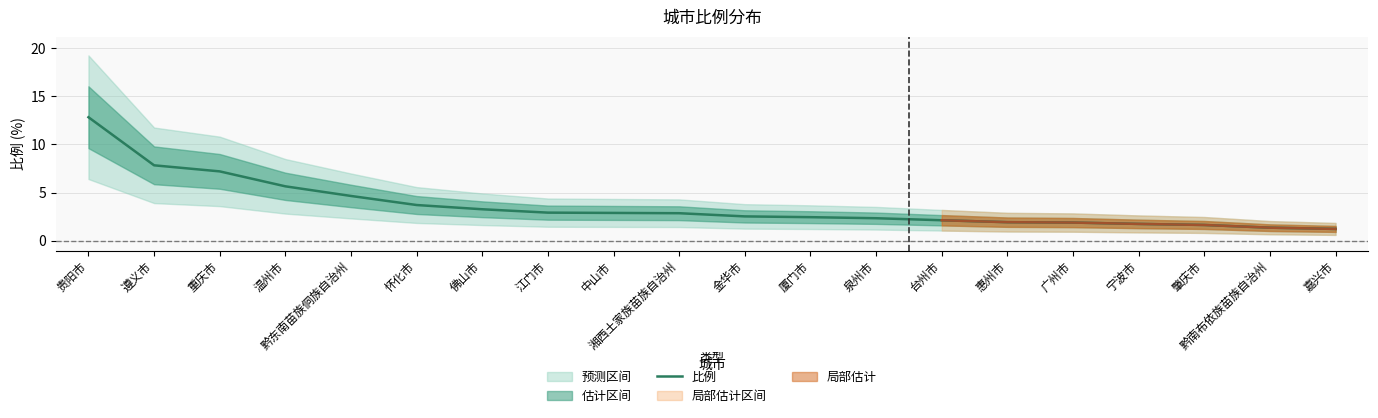

Which has a higher value, 贵阳市 or 佛山市?

贵阳市